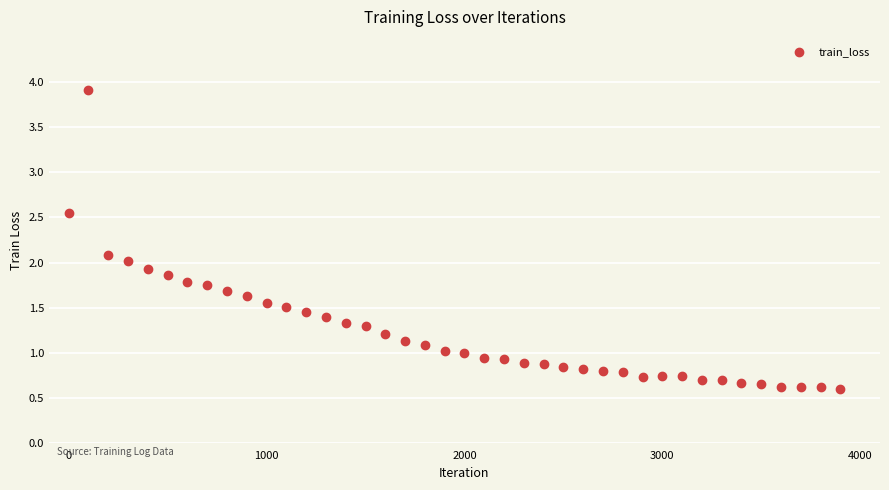

What is the range of X values (max minus min)?

3900.0